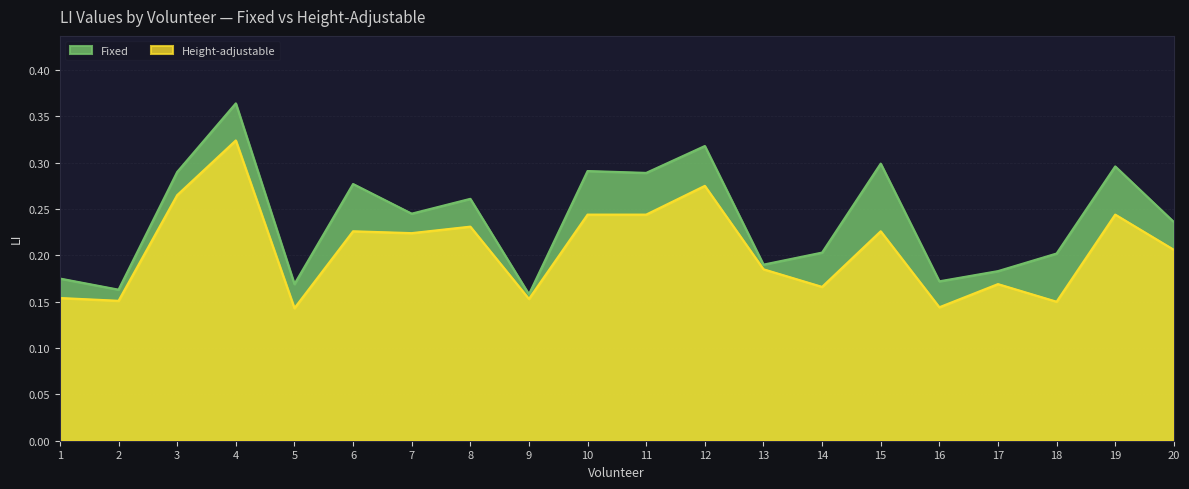

At which category is the sum across all series the highest?

4